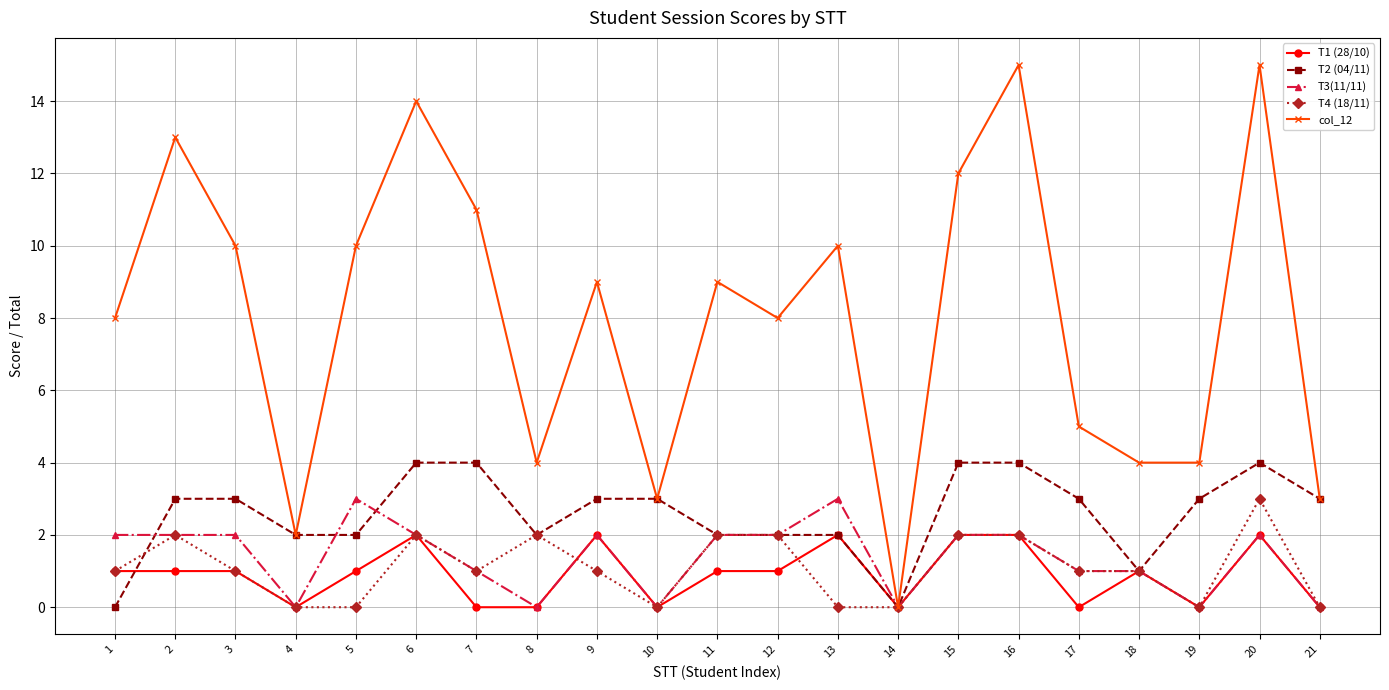

True or false: col_12 has more than 1 points higher than both neighbors.

True